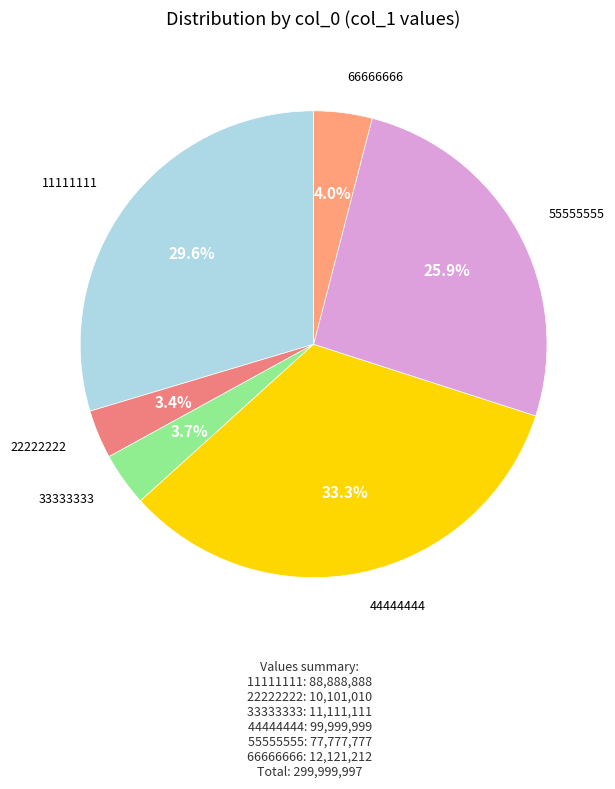

Which slice is the largest?

44444444